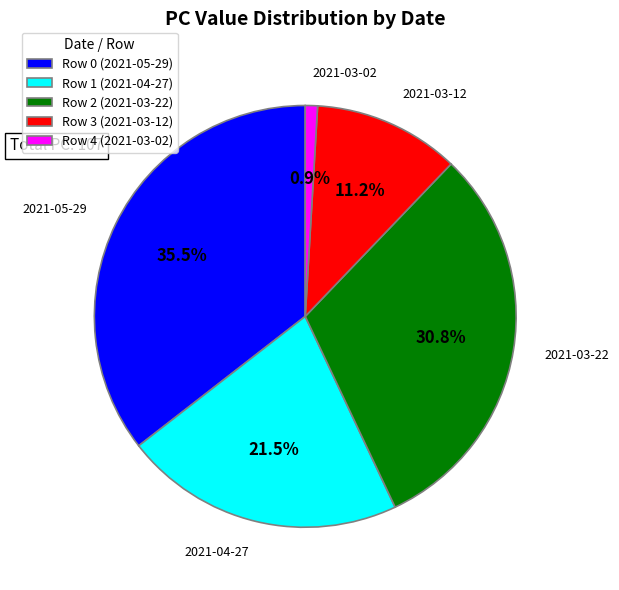

Is it true that Row 3 (2021-03-12) is 22% of the pie?

False